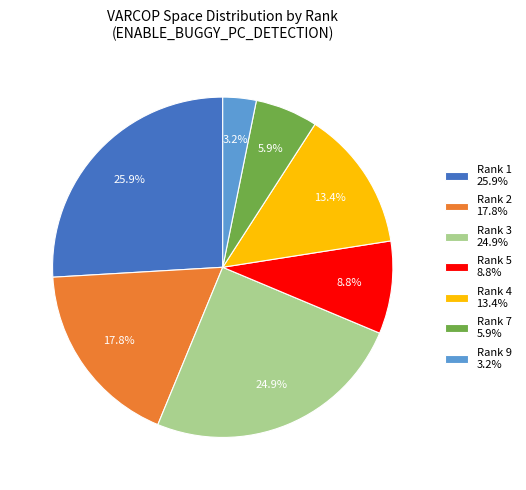

Which has a higher value, Rank 5 8.8% or Rank 7 5.9%?

Rank 5 8.8%